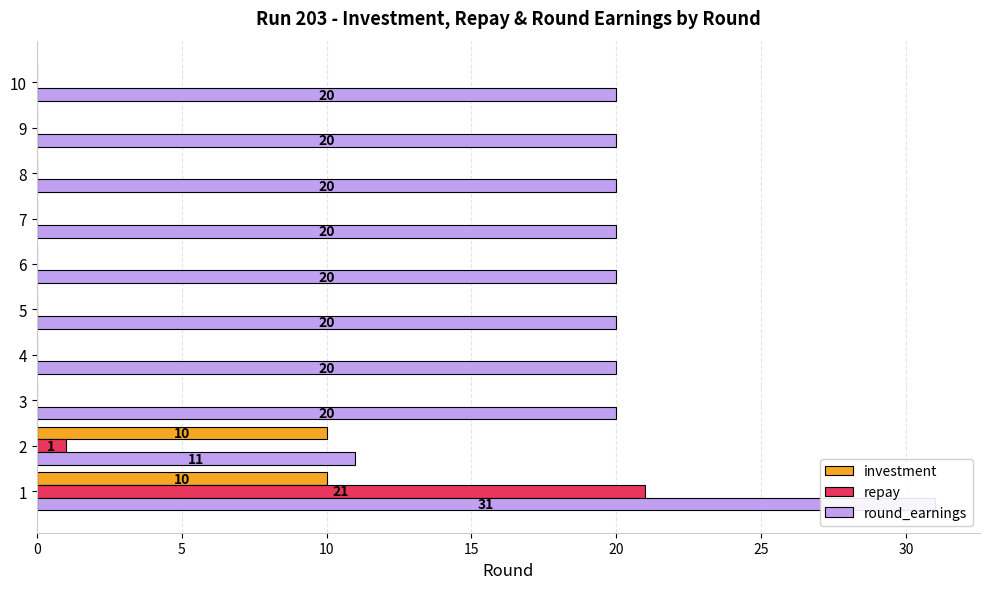

The value of round_earnings at 3 is 9. True or false?

False